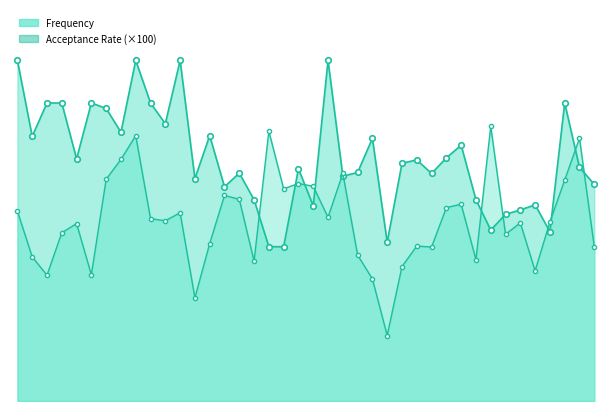

What is the value of the Acceptance Rate point at the 8th from the left?

52.1